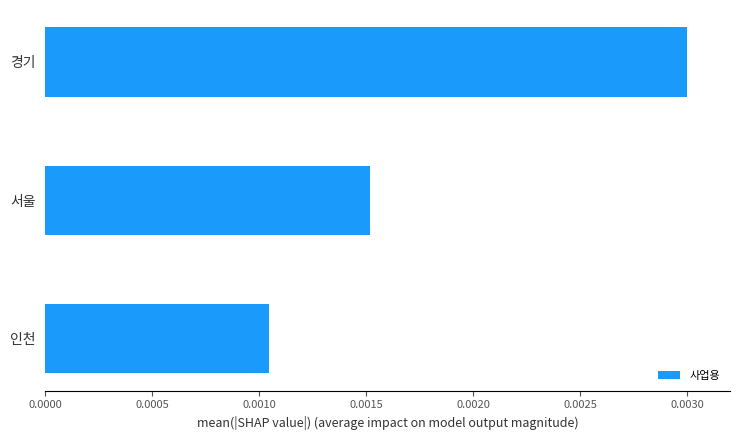

How many bars are there in total?

3